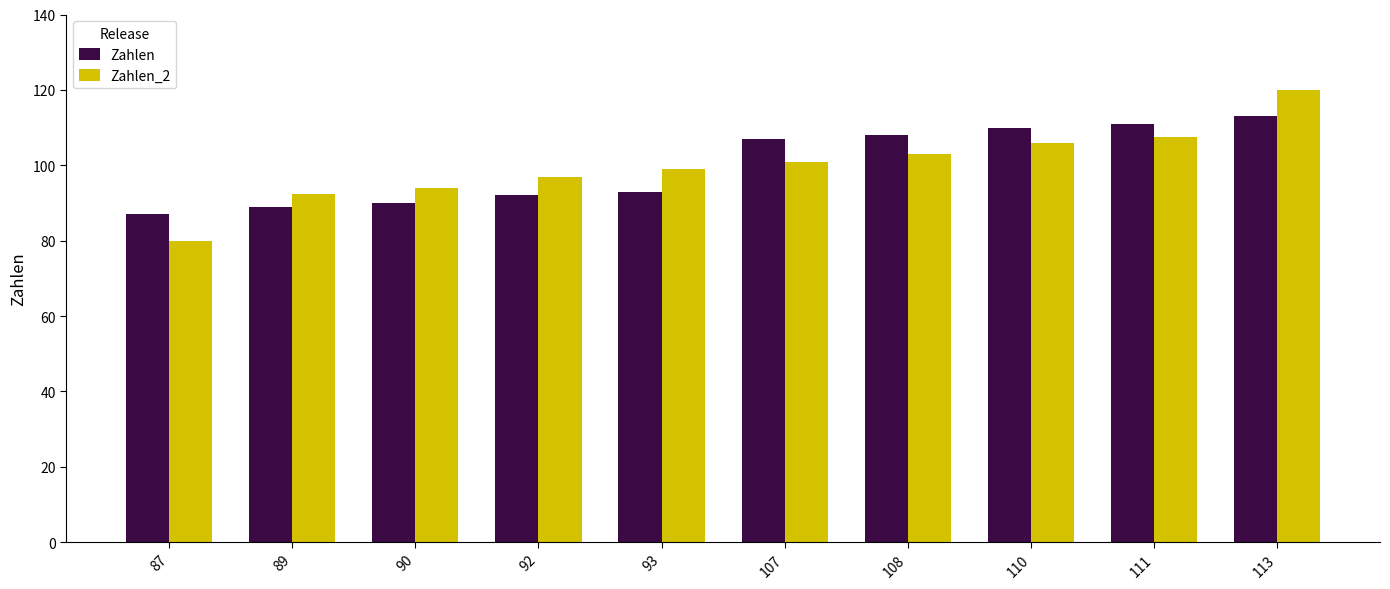

How many bars are there in each group?

2